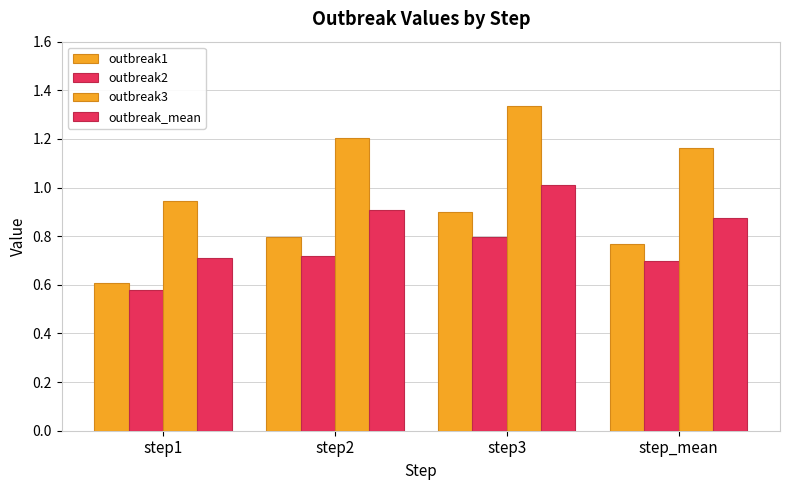

Which series has the largest range (max minus min)?

outbreak3